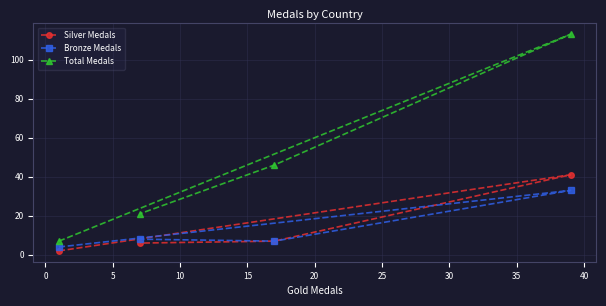

Which series has the widest spread of values?

Total Medals